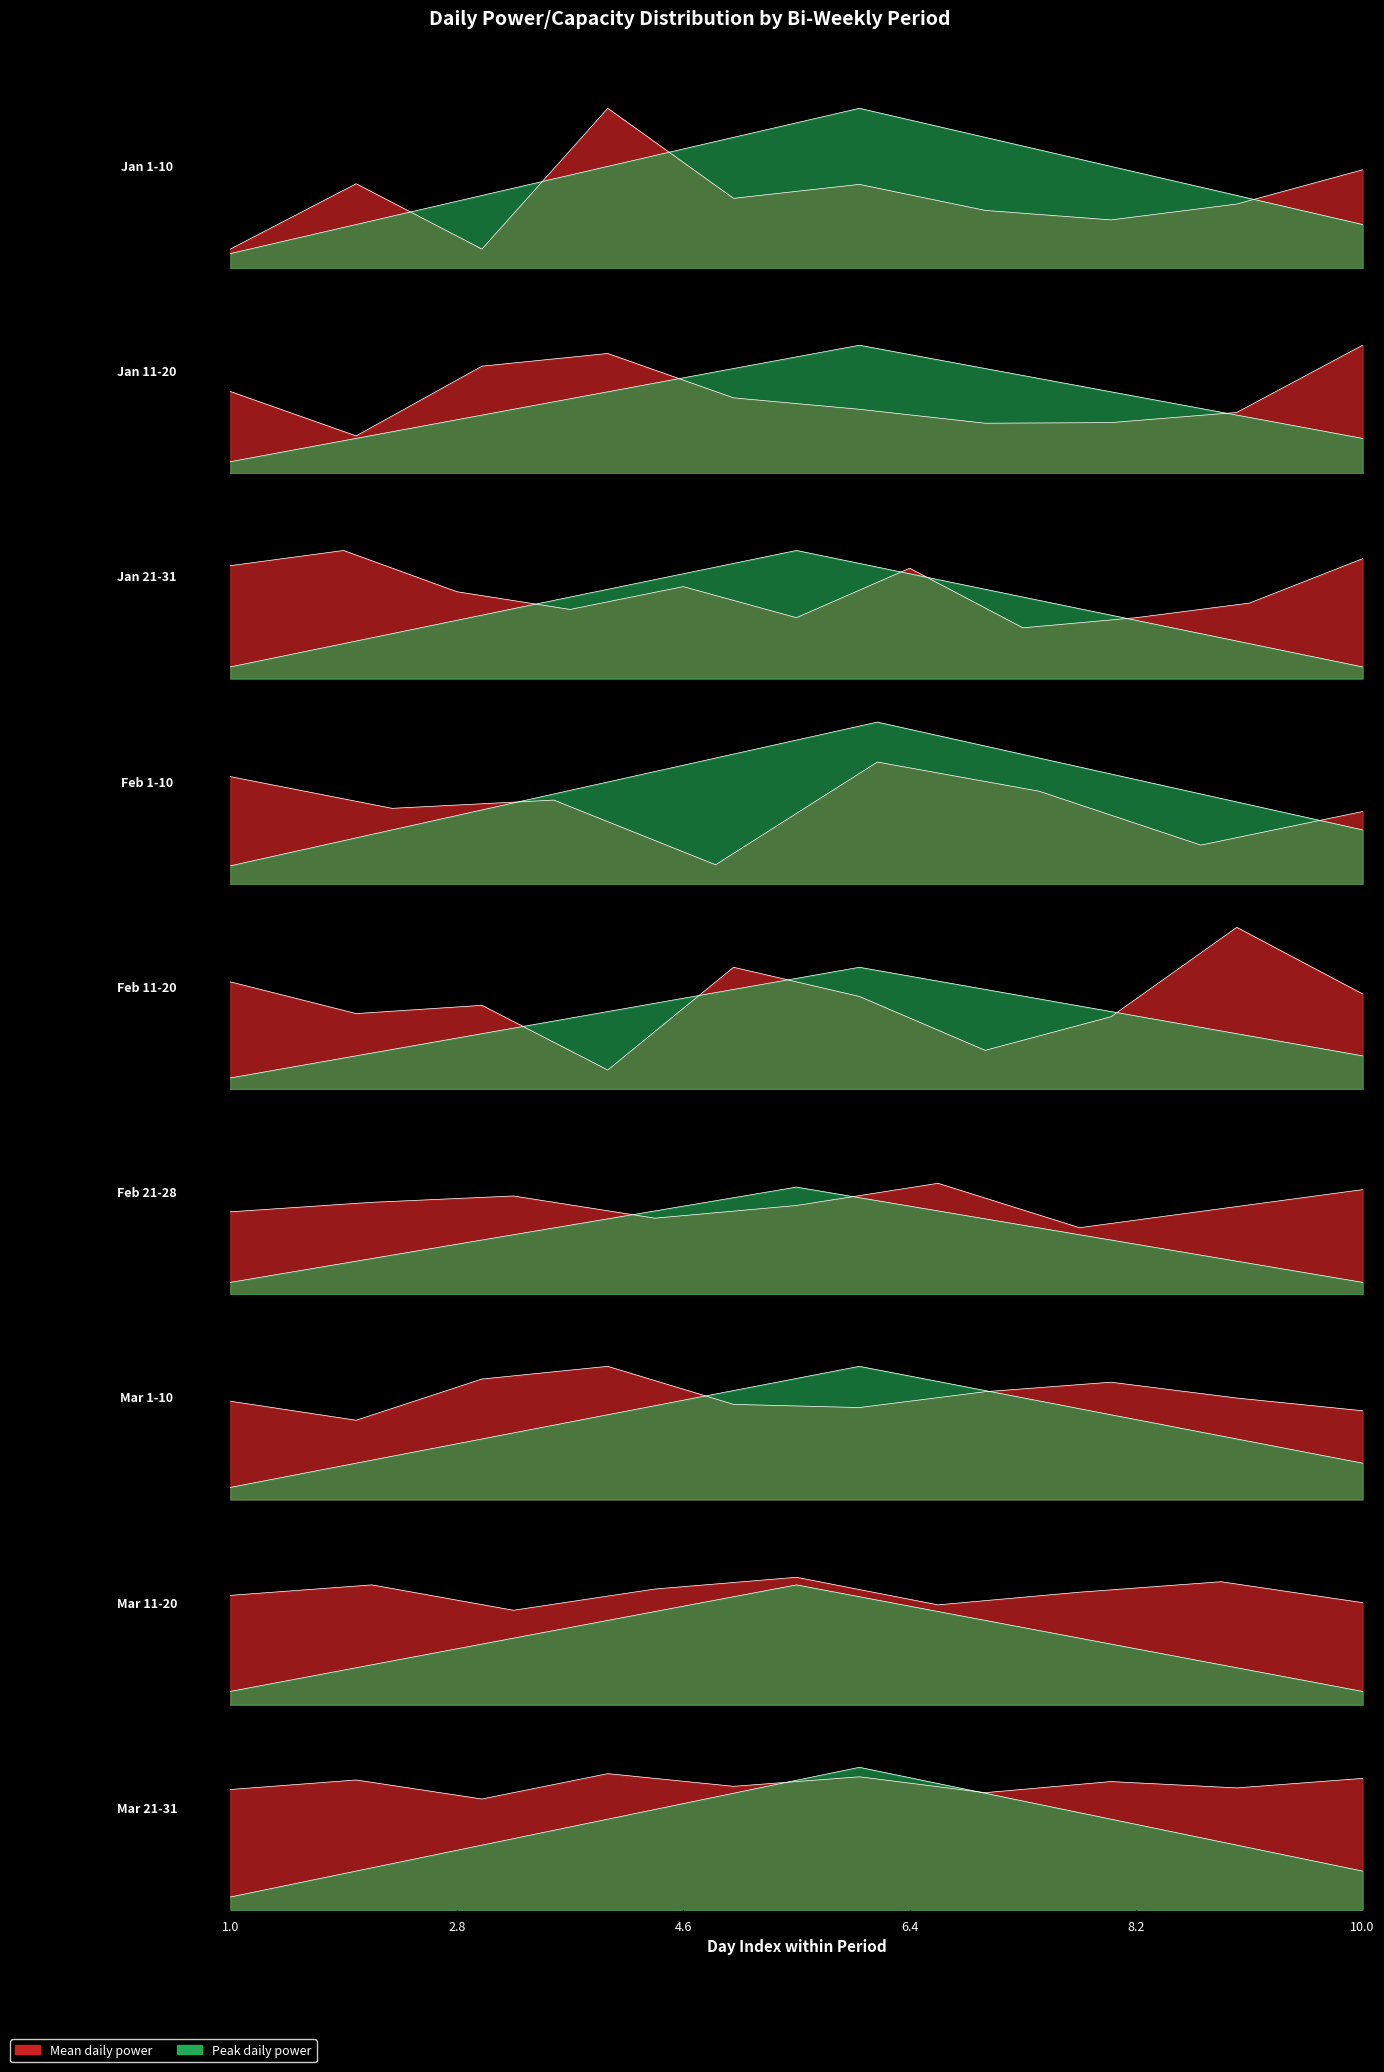

What is the smallest value displayed?

0.6